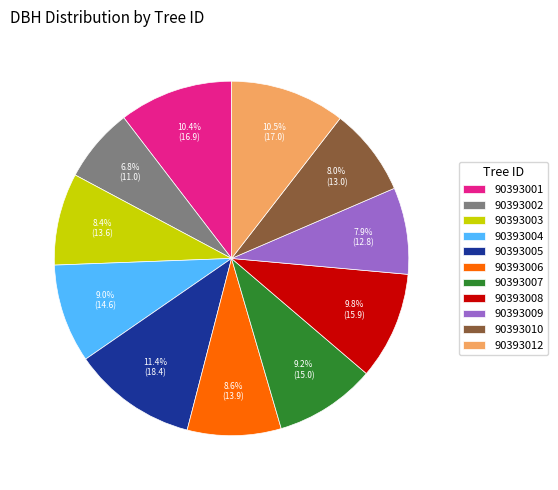

True or false: 90393009 accounts for 1% of the total.

False